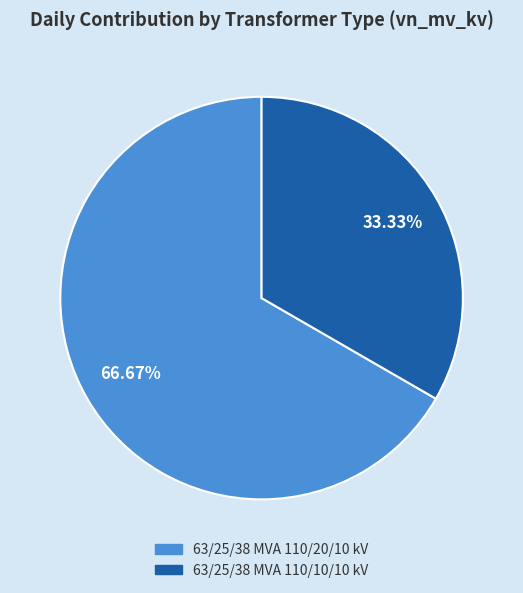

Approximately how many times larger is the value at 63/25/38 MVA 110/20/10 kV compared to 63/25/38 MVA 110/10/10 kV?

2.0